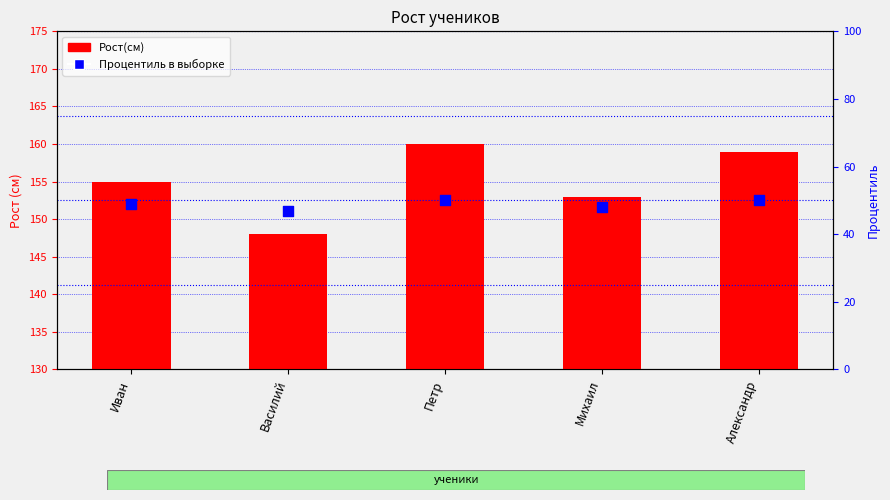

Which series contains the highest Y value?

Рост(см)